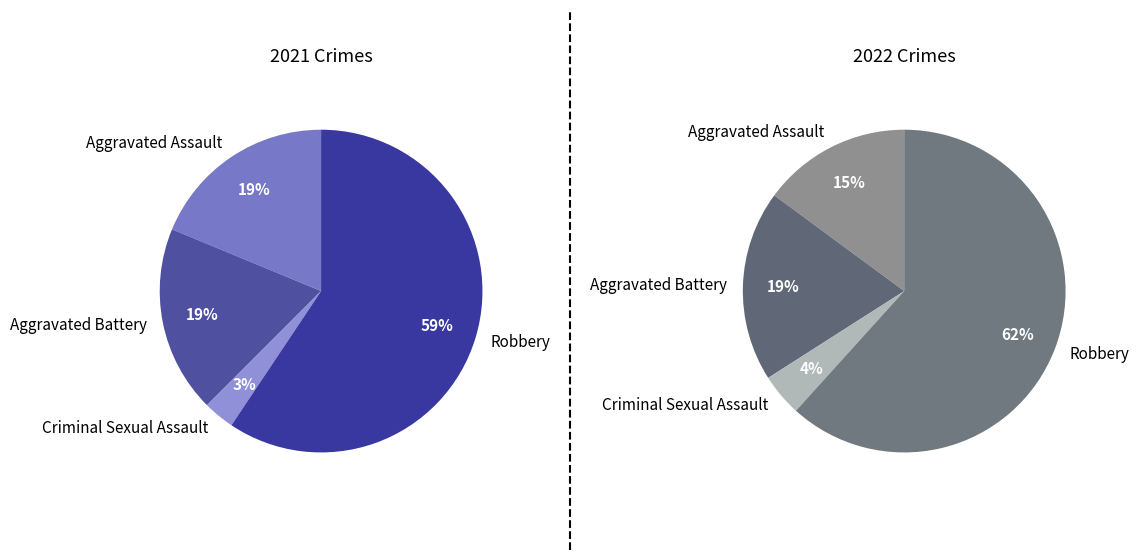

To the nearest percent, what is the average slice percentage?

25%